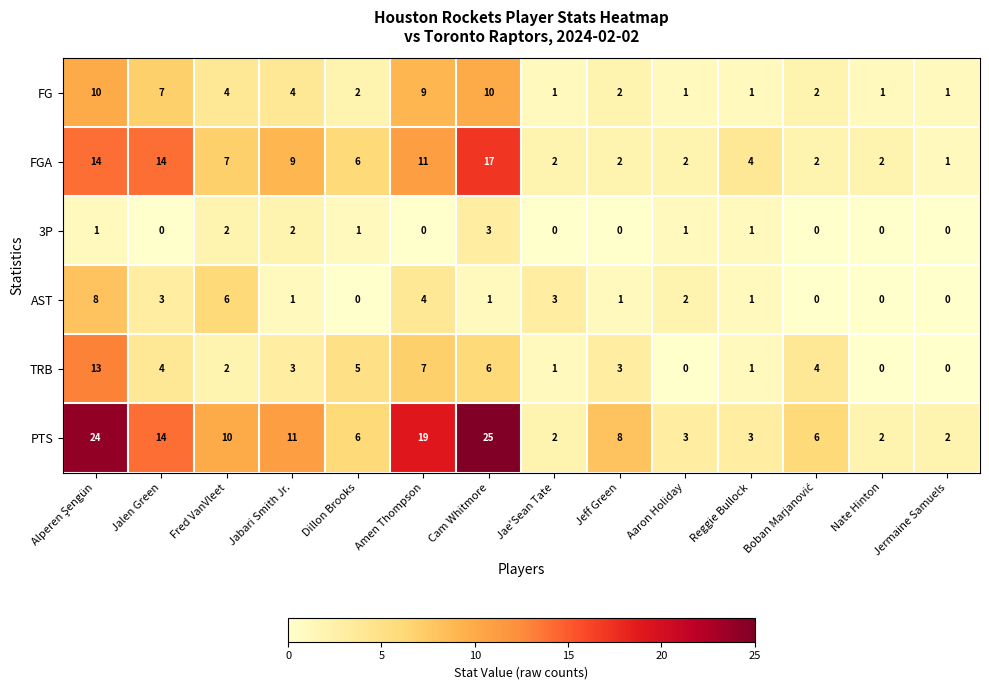

How many 3P values are between 0 and 1?

11